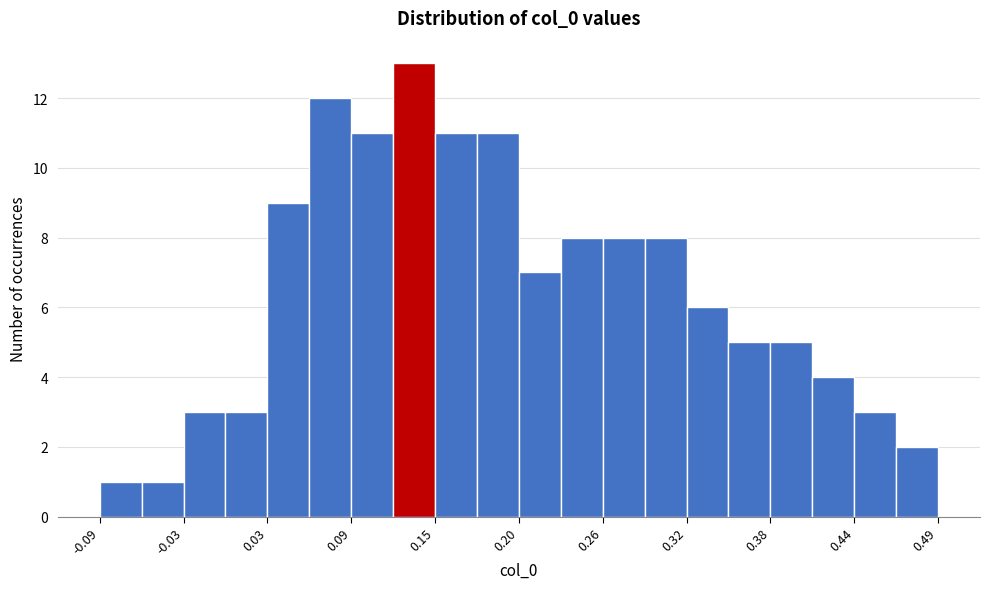

Around what value on the x-axis is the tallest bar? Give the approximate position of its centre, as read against the axis.

0.13